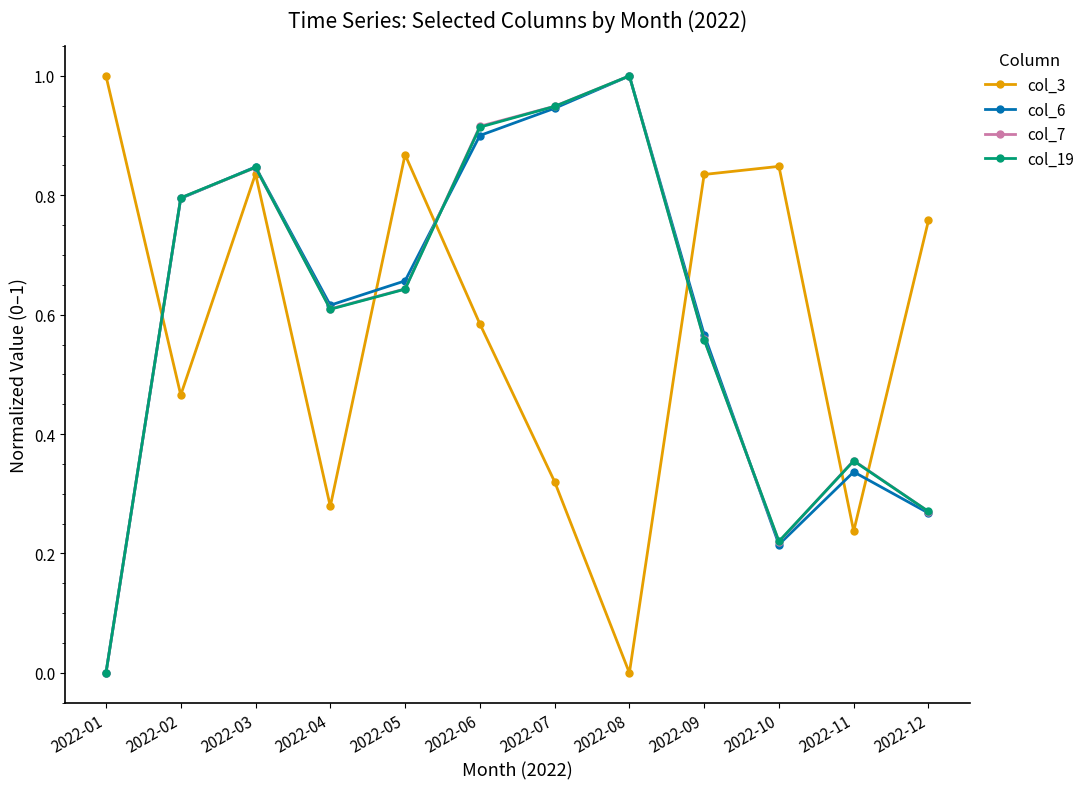

Is the value of col_3 at 2022-05 greater than the value of col_19 at 2022-08?

No